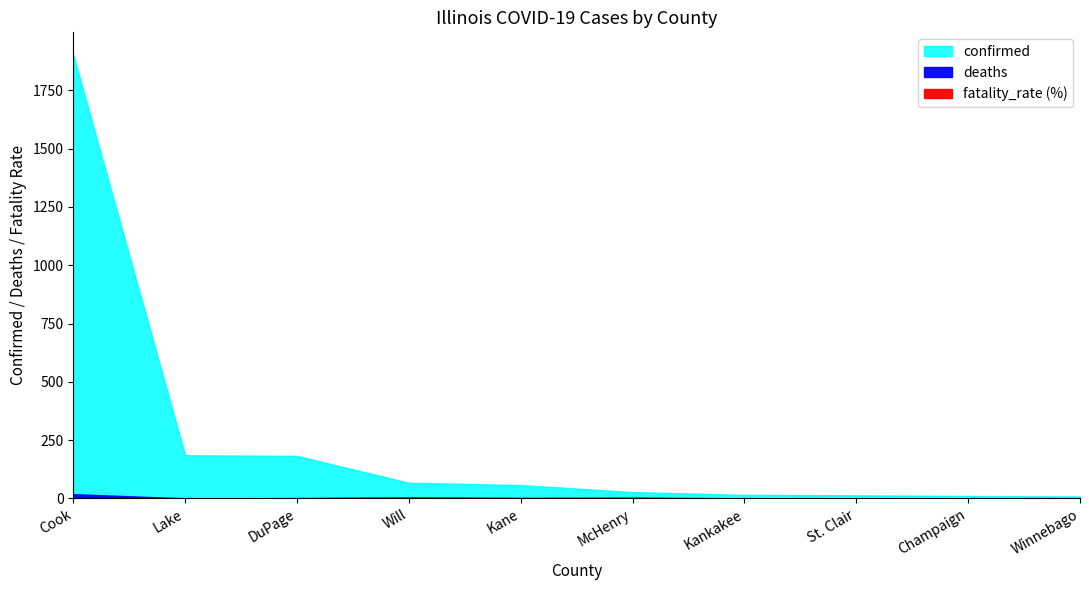

What is the difference between the fatality_rate (%) values at Winnebago and McHenry?

3.7